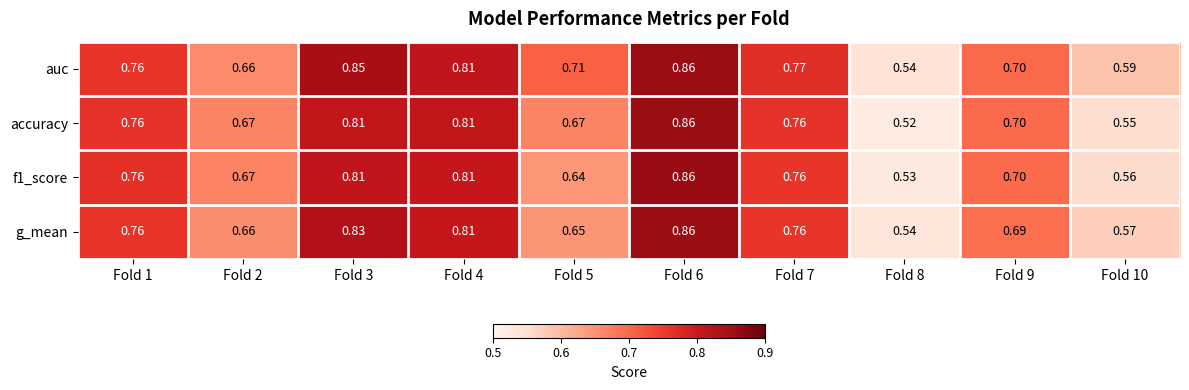

Which series has the widest spread of values?

accuracy